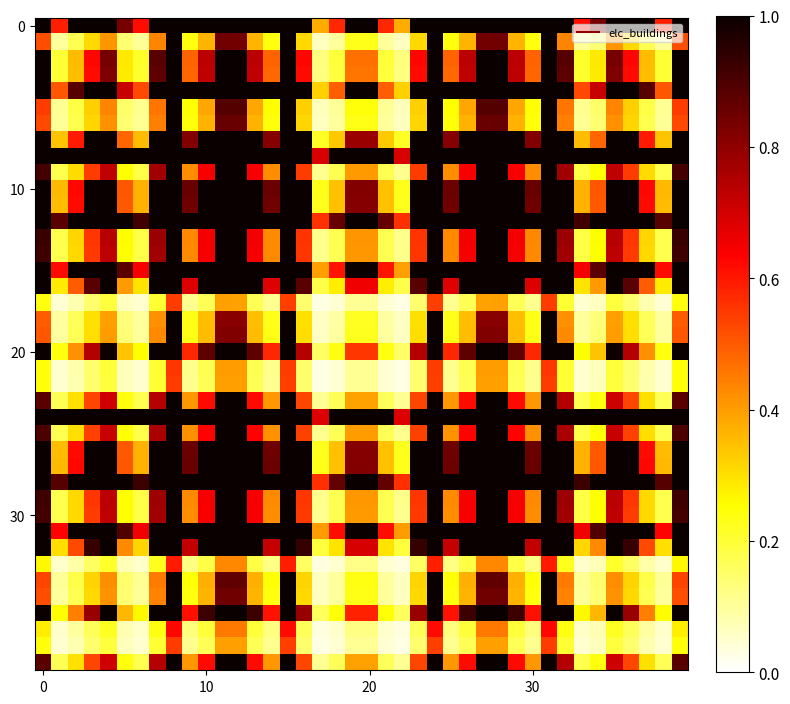

How many data points does each series have?

40